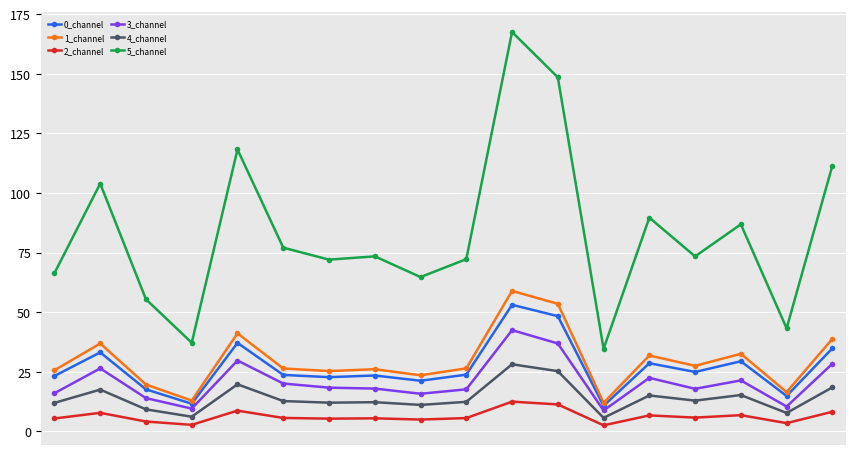

What is the value of the 1_channel point at the 7th from the left?

25.3